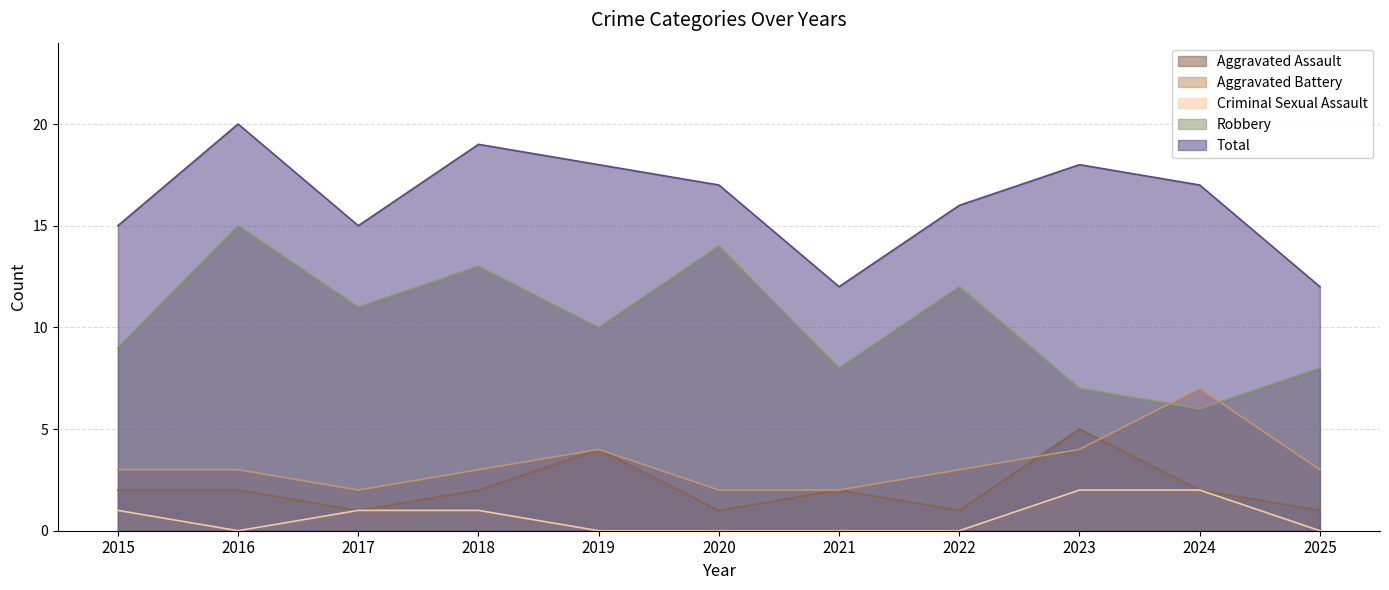

What is the value of the Aggravated Battery point at the 3rd from the left?

2